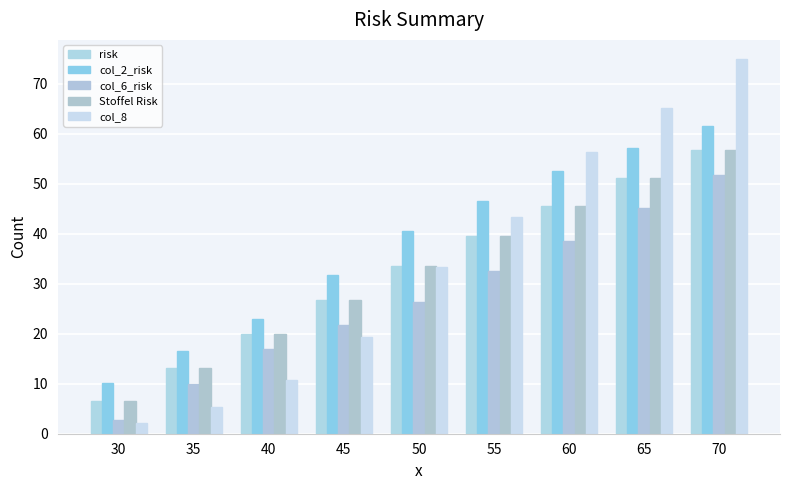

How many categories are shown in the chart?

9